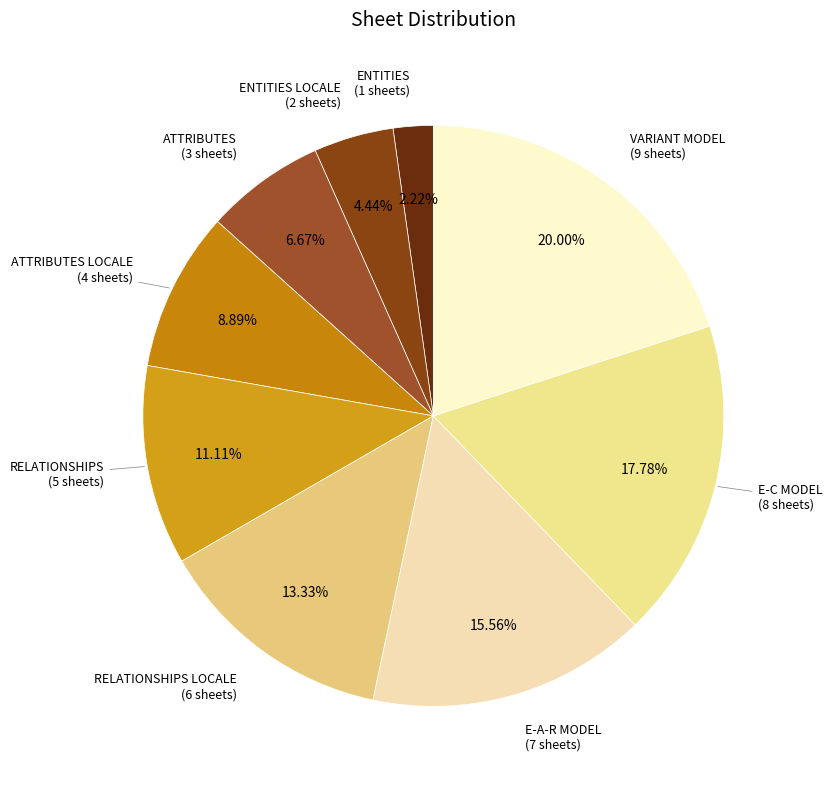

Which slice is the largest?

VARIANT MODEL